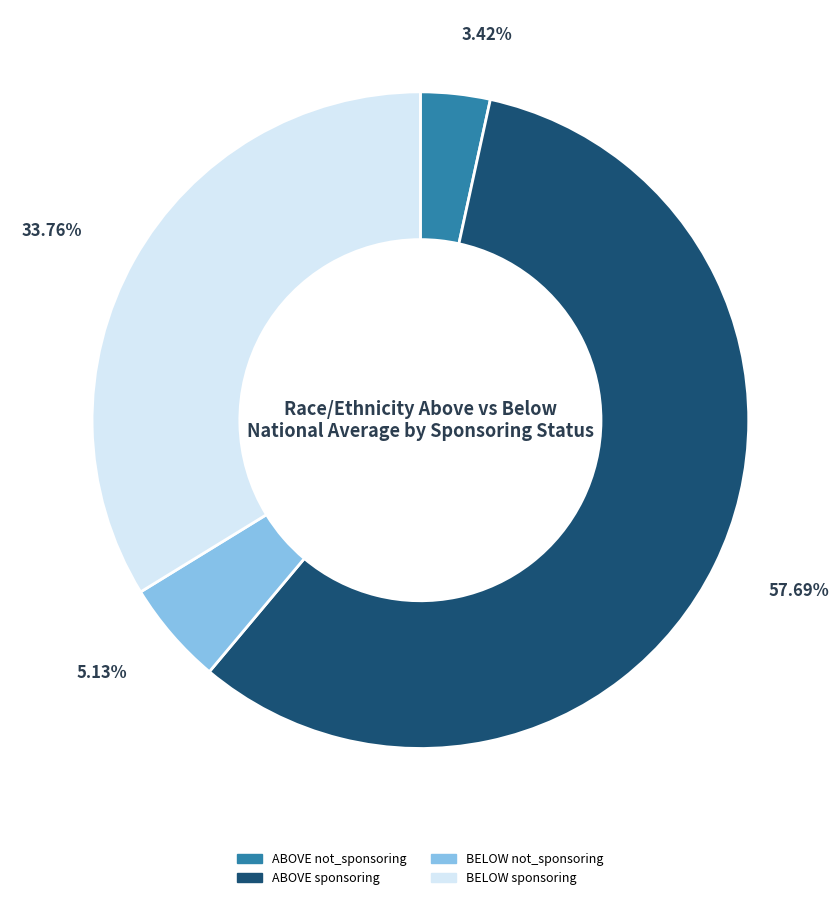

What is the total percentage of BELOW not_sponsoring and BELOW sponsoring?

38.9%